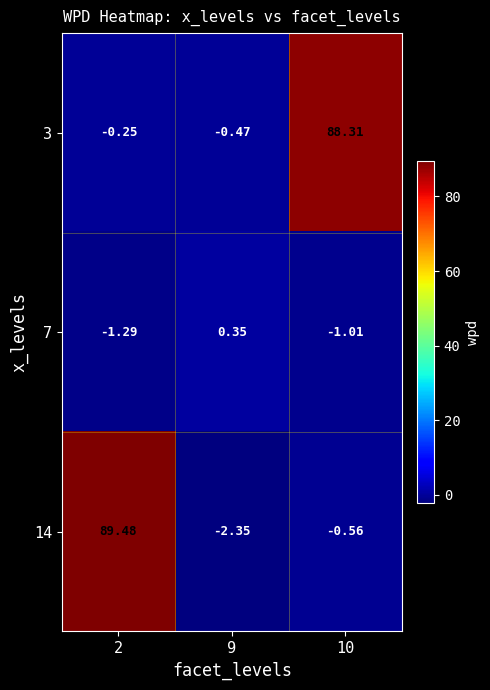

Between 9 and 10, which series saw the biggest shift?

3